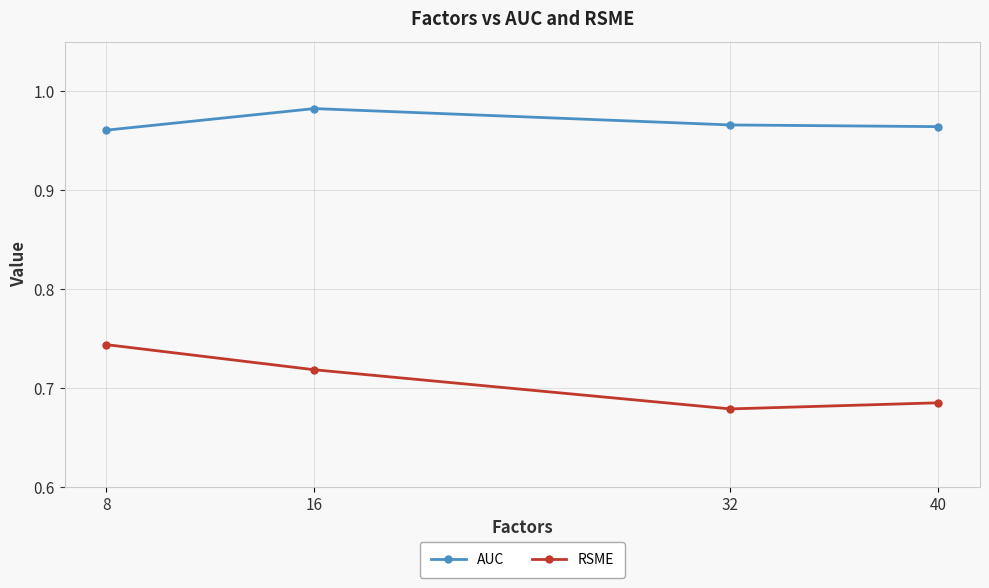

Which series has the largest total across all categories?

AUC